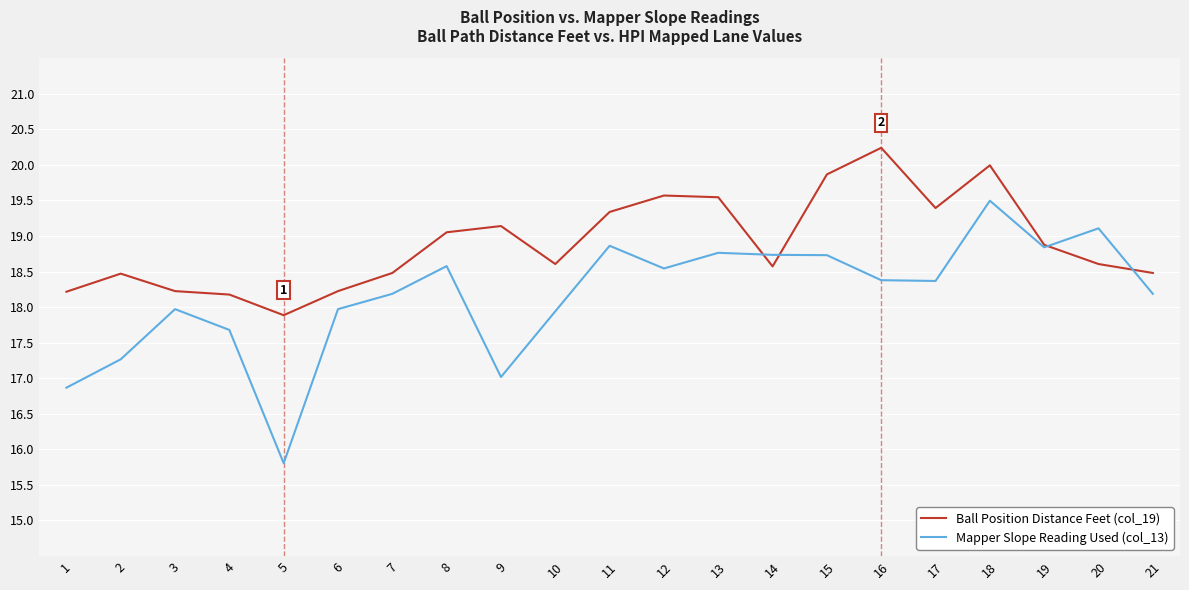

Which series has the widest spread of values?

Mapper Slope Reading Used (col_13)